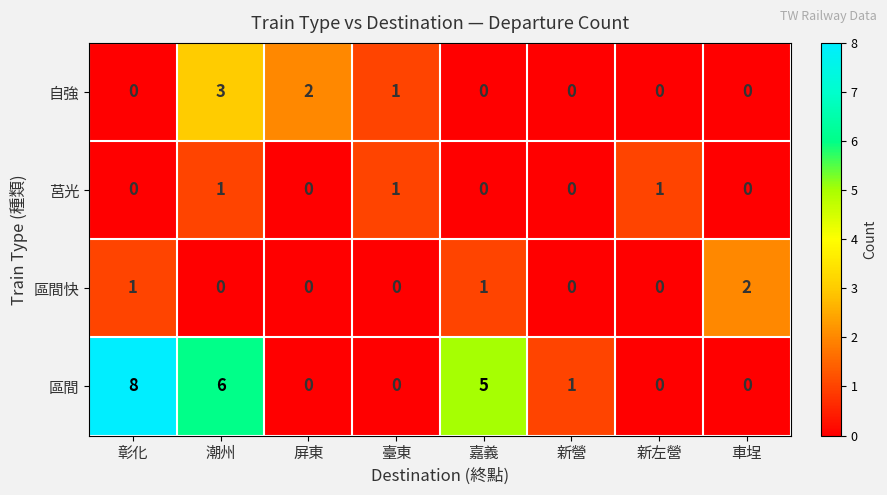

The 自強 series shows 4 at 潮州. True or false?

False